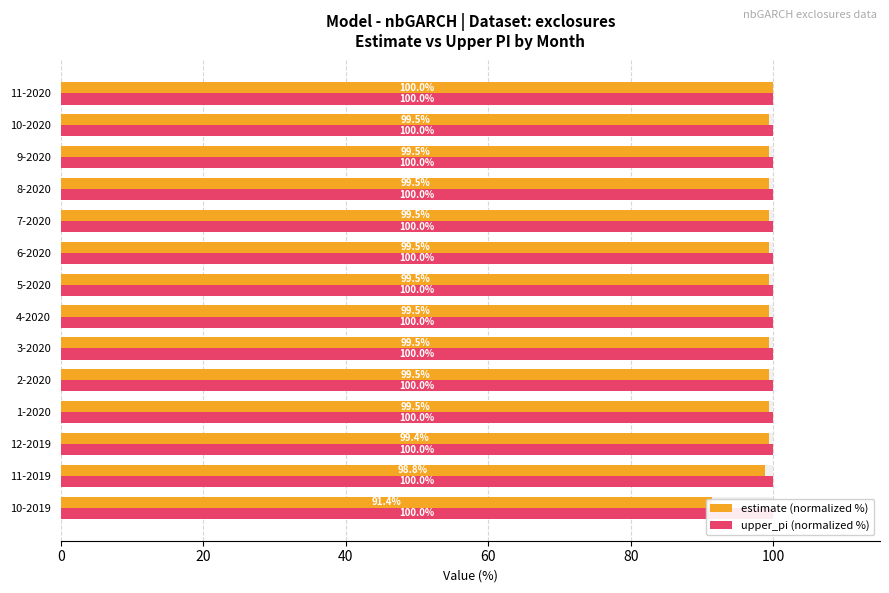

Which series has the widest spread of values?

estimate (normalized %)